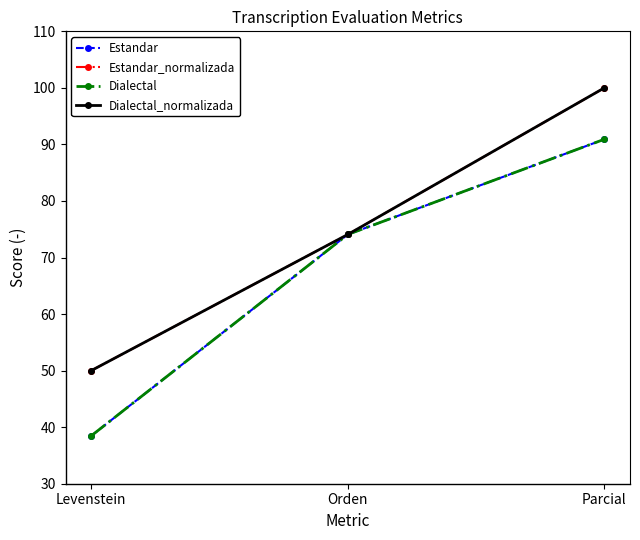

The value of Estandar at Parcial is 131.0. True or false?

False